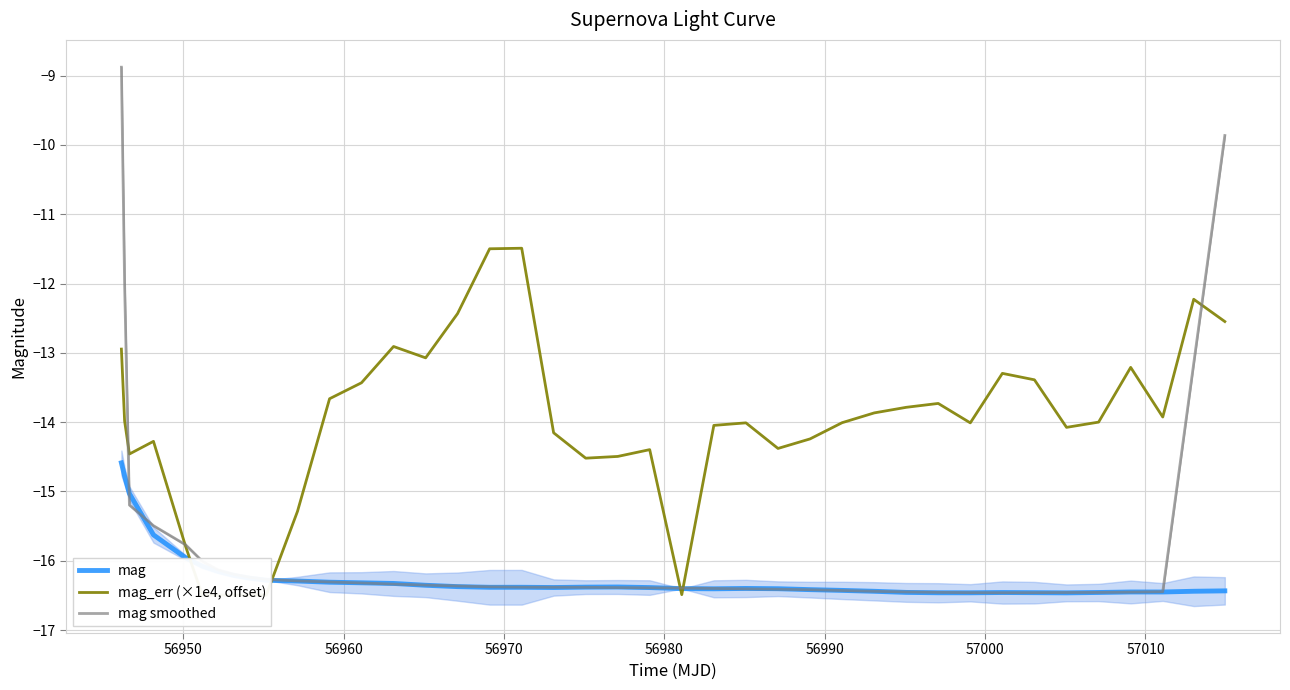

What is the lowest value of the mag smoothed series?

-16.5